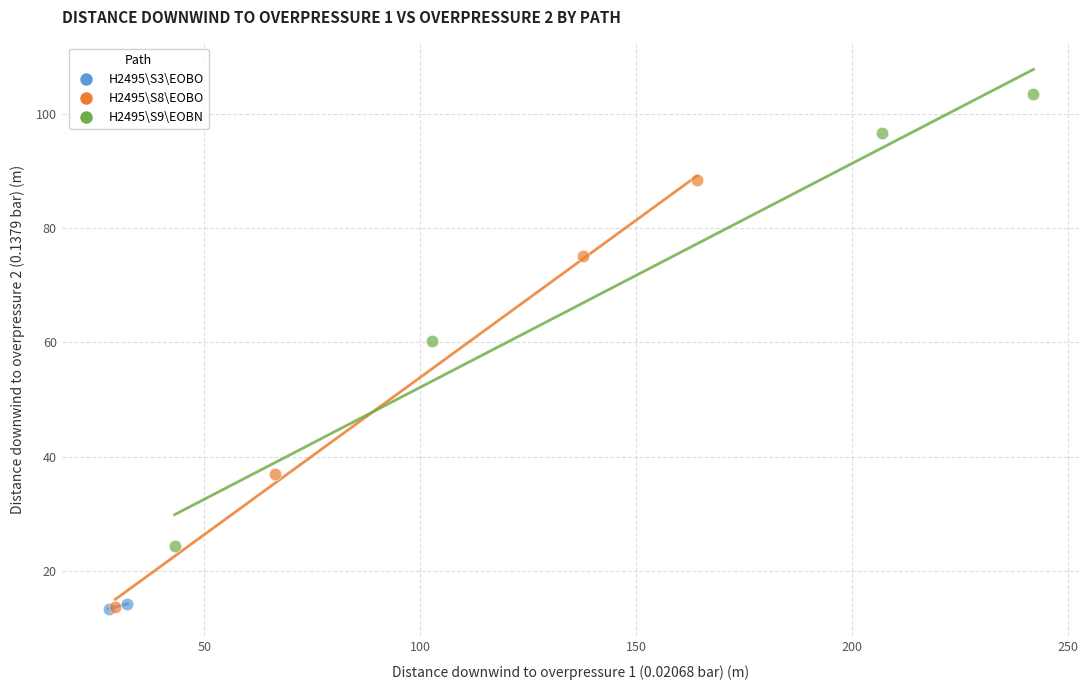

What are all the series names shown in the legend?

H2495\S3\EOBO, H2495\S8\EOBO, H2495\S9\EOBN